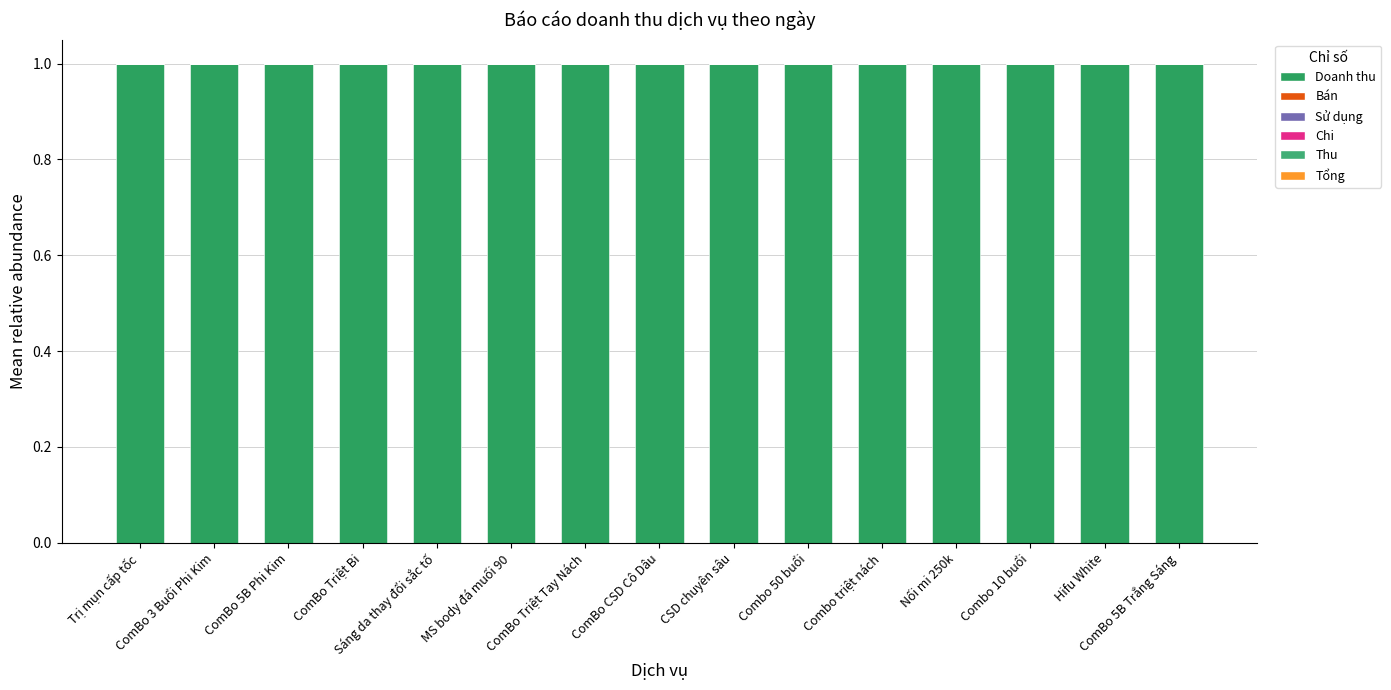

At which category is the sum across all series the highest?

Trị mụn cấp tốc